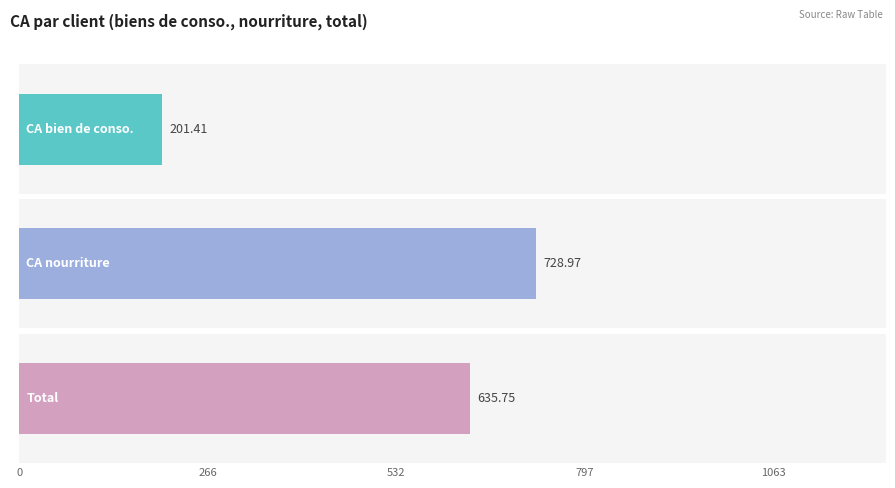

What is the difference between the second highest and second lowest values in the CA nourriture series?

495.6